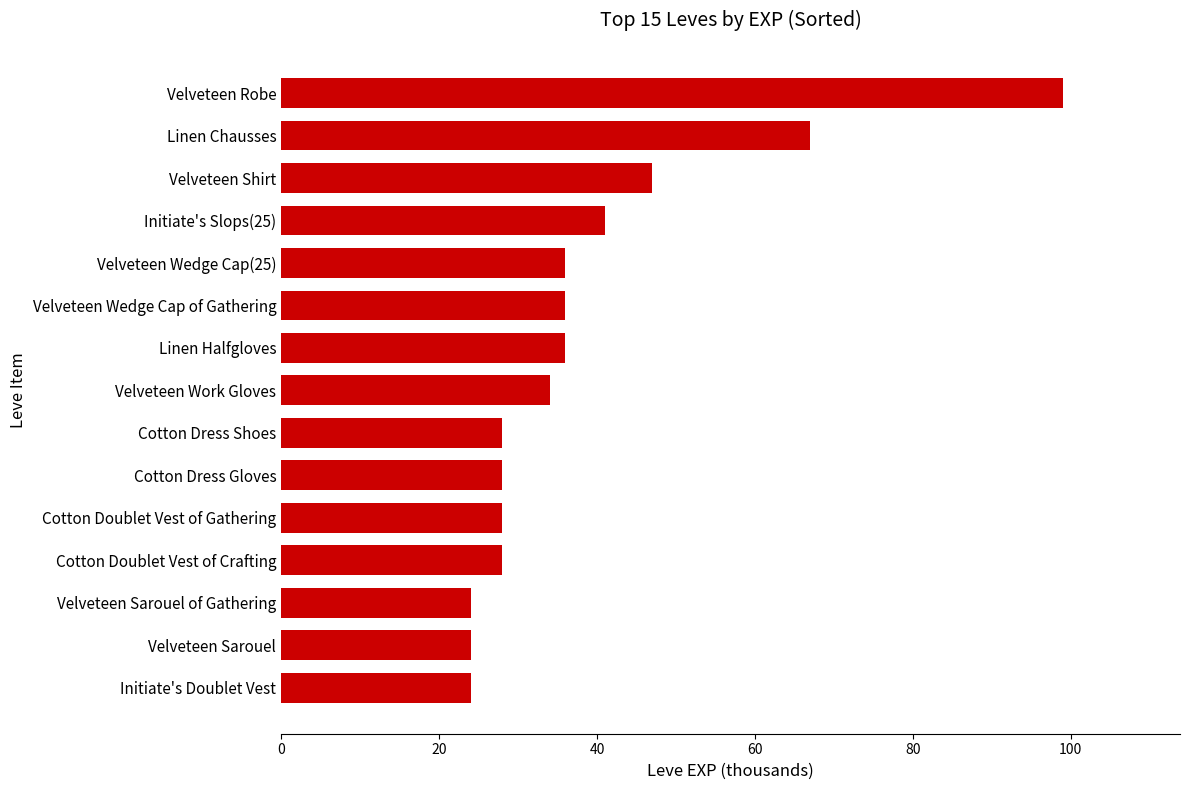

What is the change in value from Velveteen Shirt to Cotton Dress Gloves?

-19